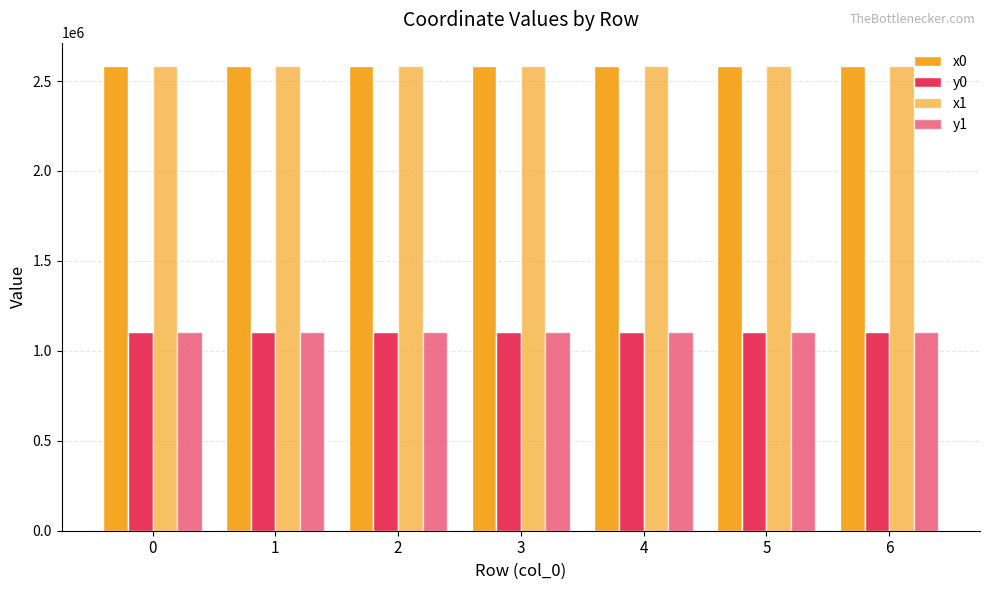

What is the value of the y1 bar at the 2nd from the left?

1104759.7